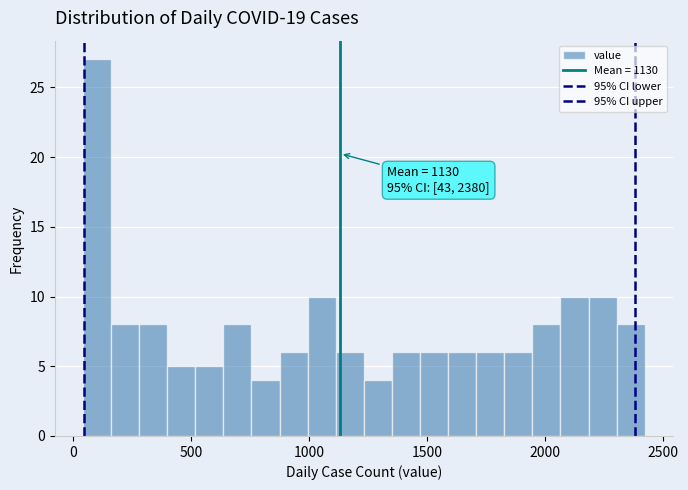

Around what value on the x-axis is the tallest bar? Give the approximate position of its centre, as read against the axis.

100